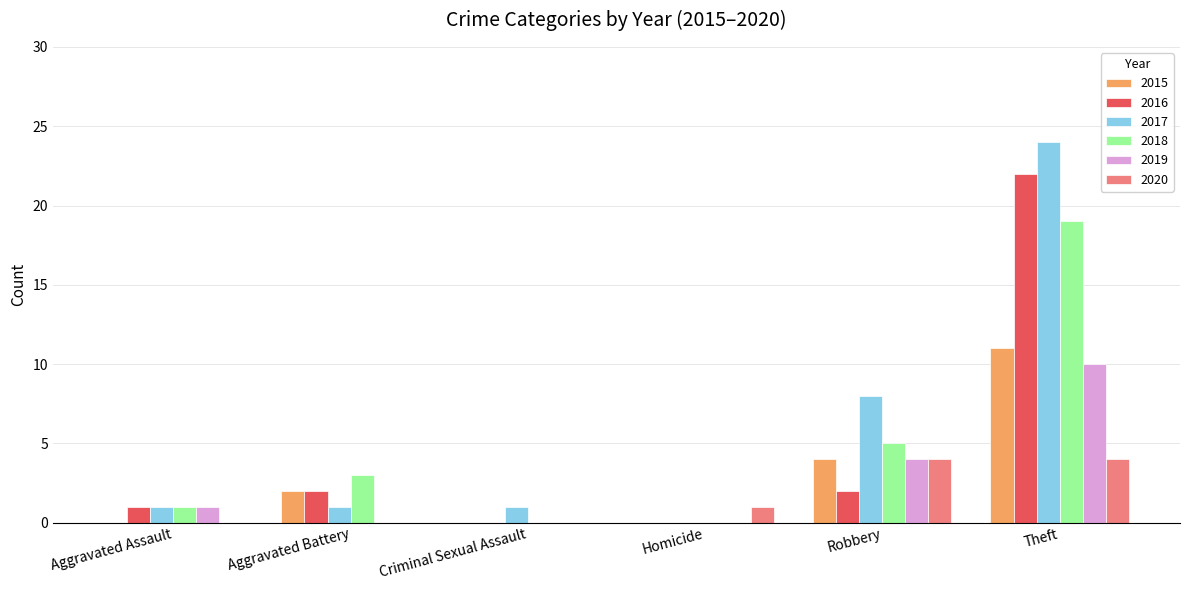

Where is 2018 nearest to the value 9?

Robbery